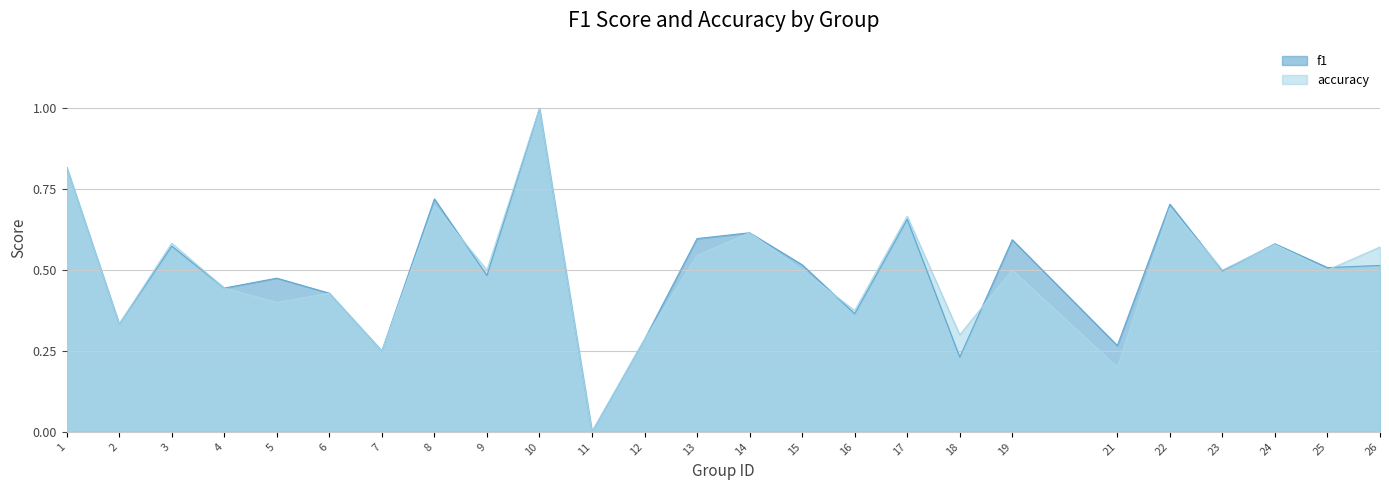

Reading left to right, extract all data points from this chart.

f1: 0.8	0.3	0.6	0.4	0.5	0.4	0.2	0.7	0.5	1.0	0.0	0.3	0.6	0.6	0.5	0.4	0.7	0.2	0.6	0.3	0.7	0.5	0.6	0.5	0.5
accuracy: 0.8	0.3	0.6	0.4	0.4	0.4	0.2	0.7	0.5	1.0	0.0	0.3	0.5	0.6	0.5	0.4	0.7	0.3	0.5	0.2	0.7	0.5	0.6	0.5	0.6